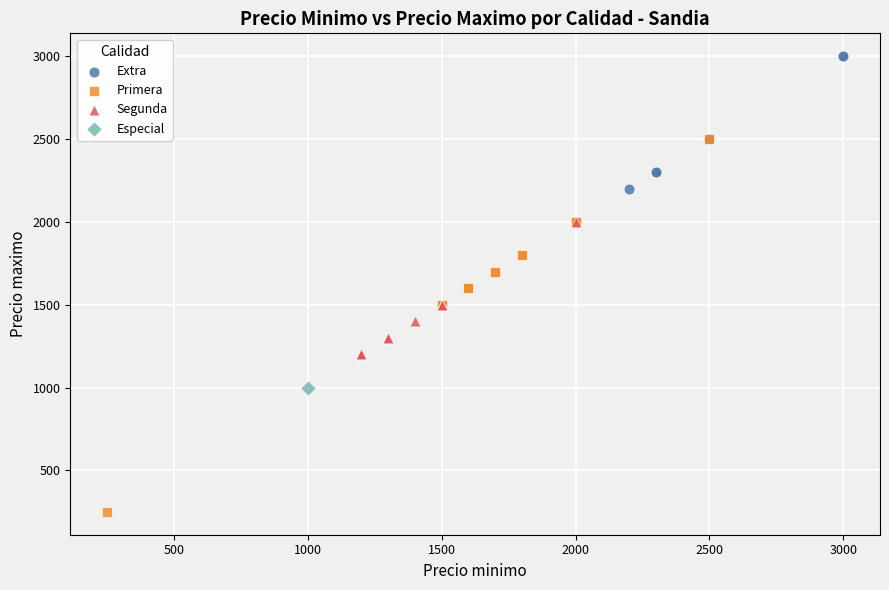

What are all the series names shown in the legend?

Extra, Primera, Segunda, Especial